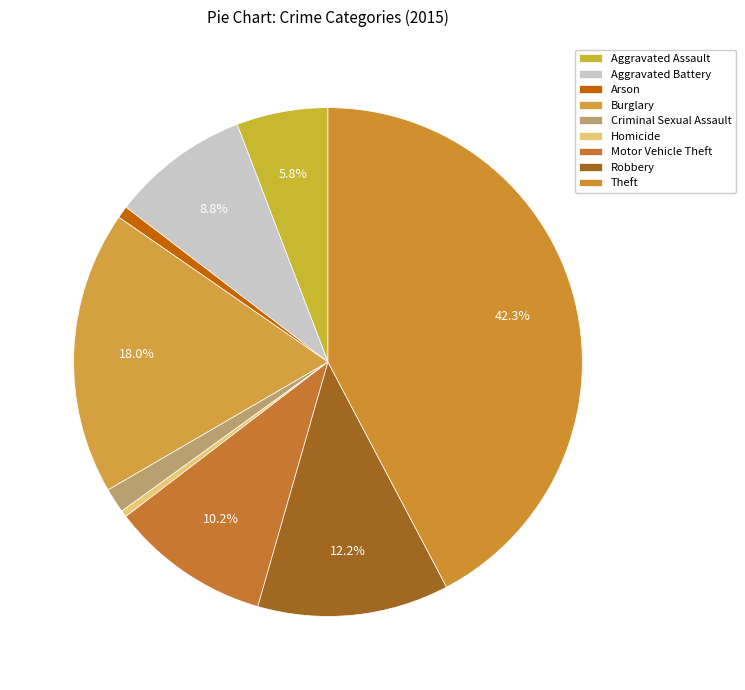

To the nearest percent, what portion does Aggravated Assault represent?

6%